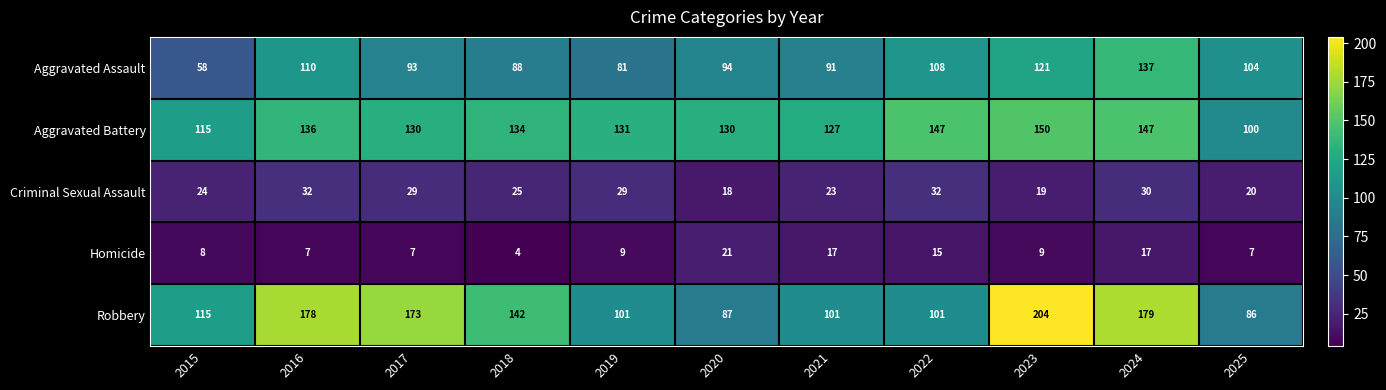

At which label is Aggravated Battery closest to 125?

2021